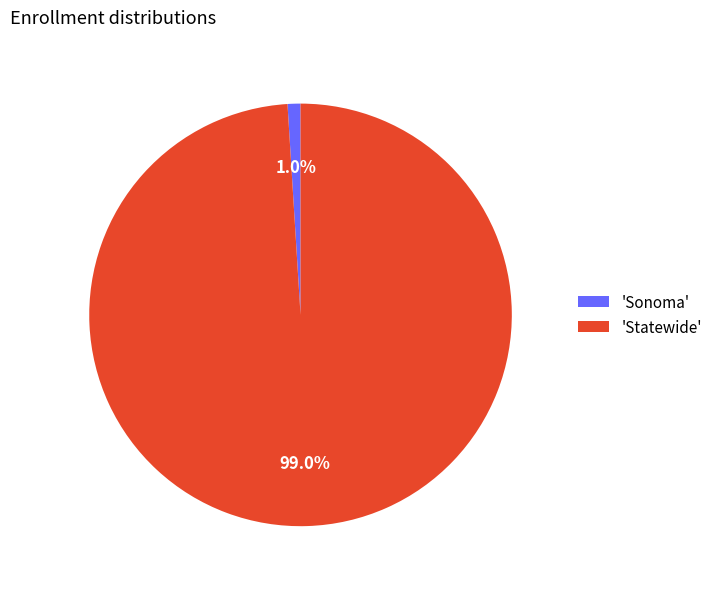

Which category has the biggest portion of the pie?

'Statewide'